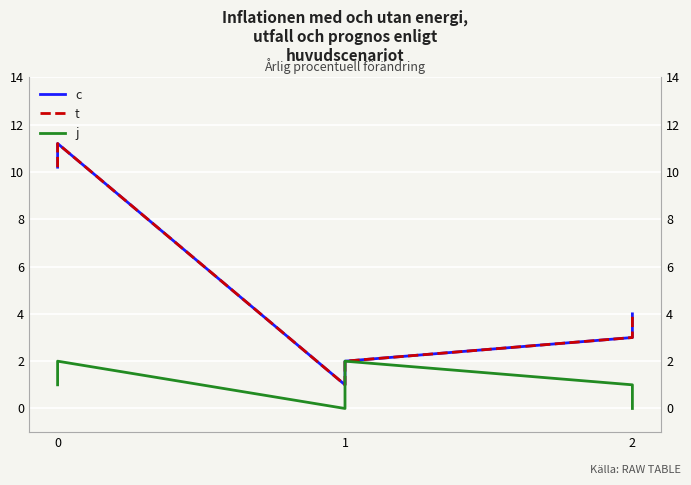

How many data points does each series have?

6